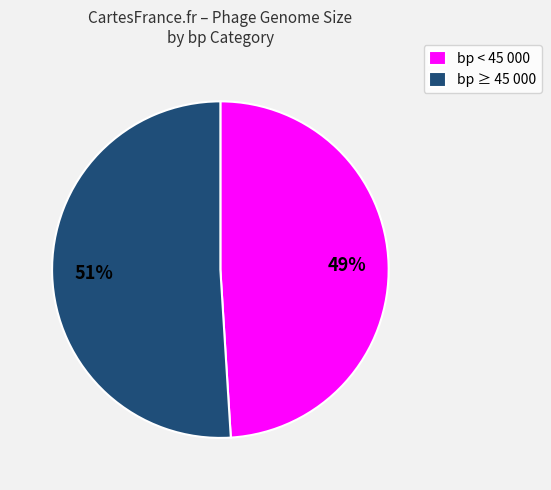

Between bp ≥ 45 000 and bp < 45 000, which is larger?

bp ≥ 45 000